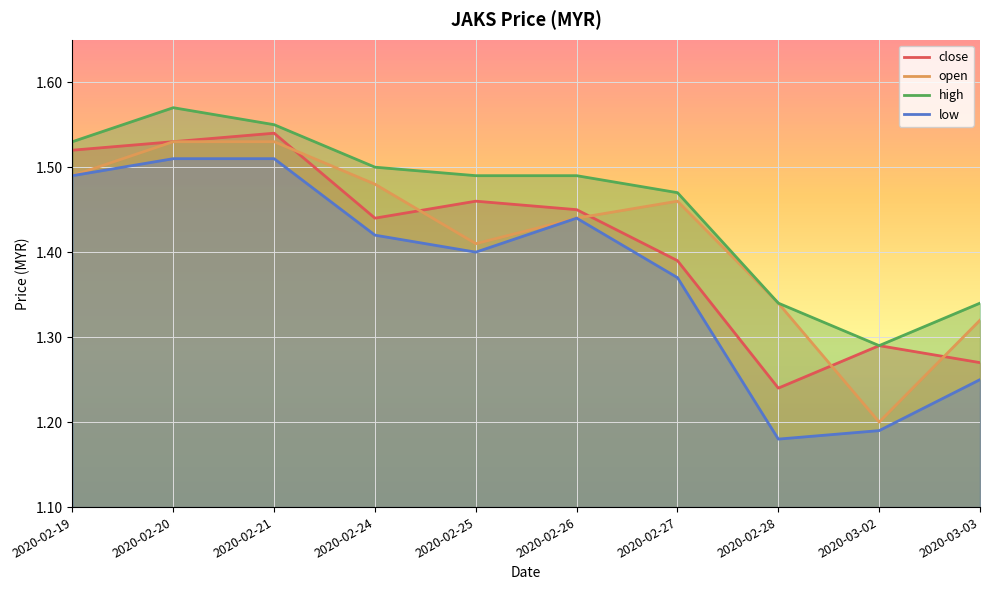

At which category does low reach its first local valley?

2020-02-25